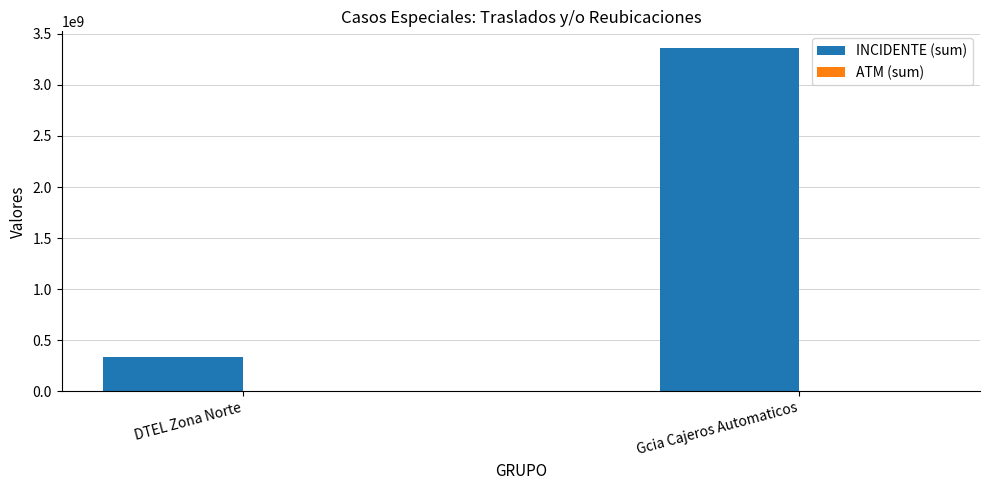

True or false: INCIDENTE (sum) has a value of 740597125 at Gcia Cajeros Automaticos.

False